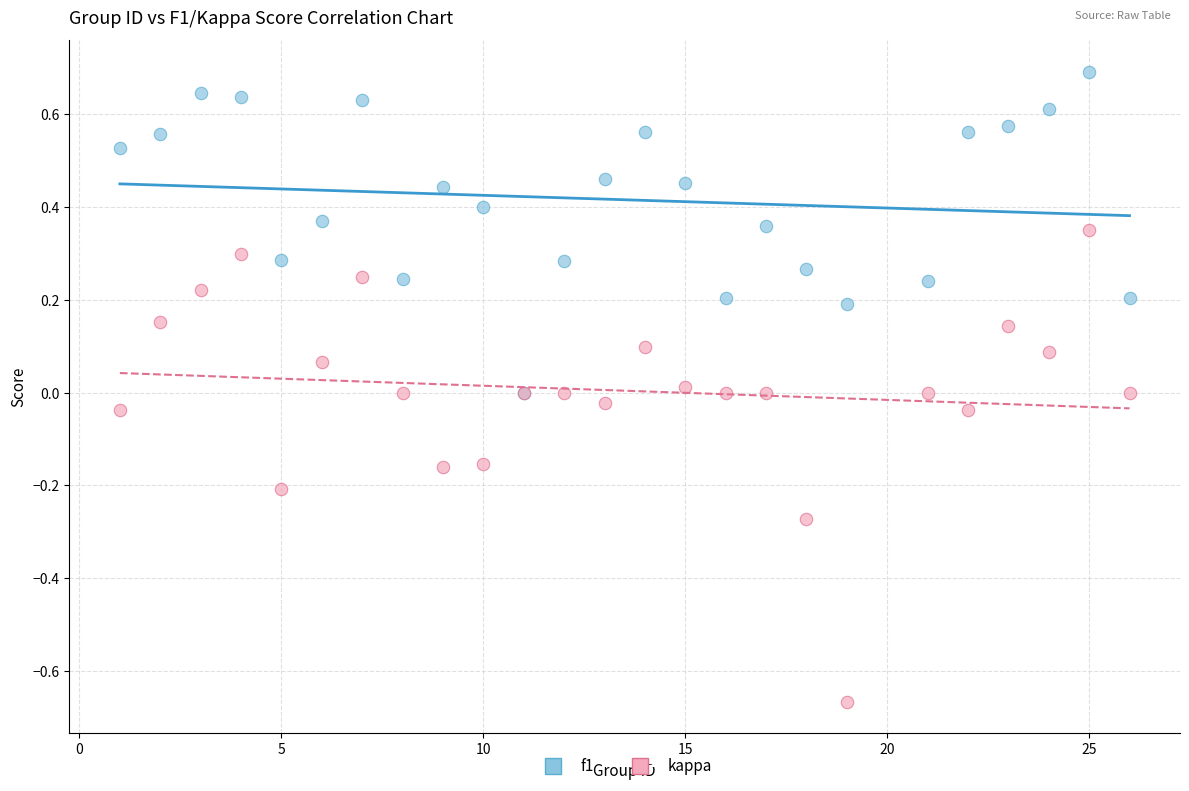

What are all the series names shown in the legend?

f1, kappa